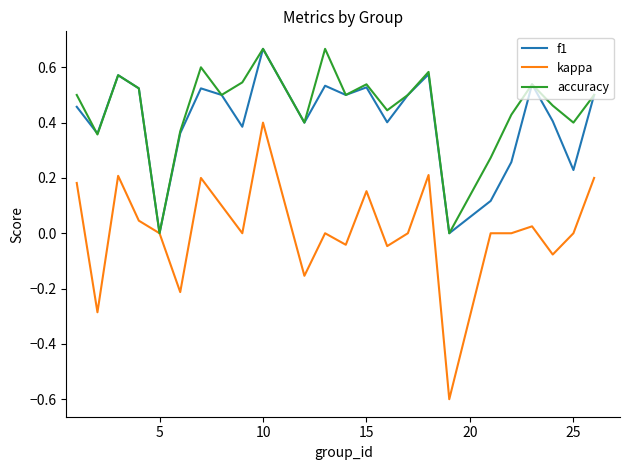

What is the smallest value displayed?

-0.6